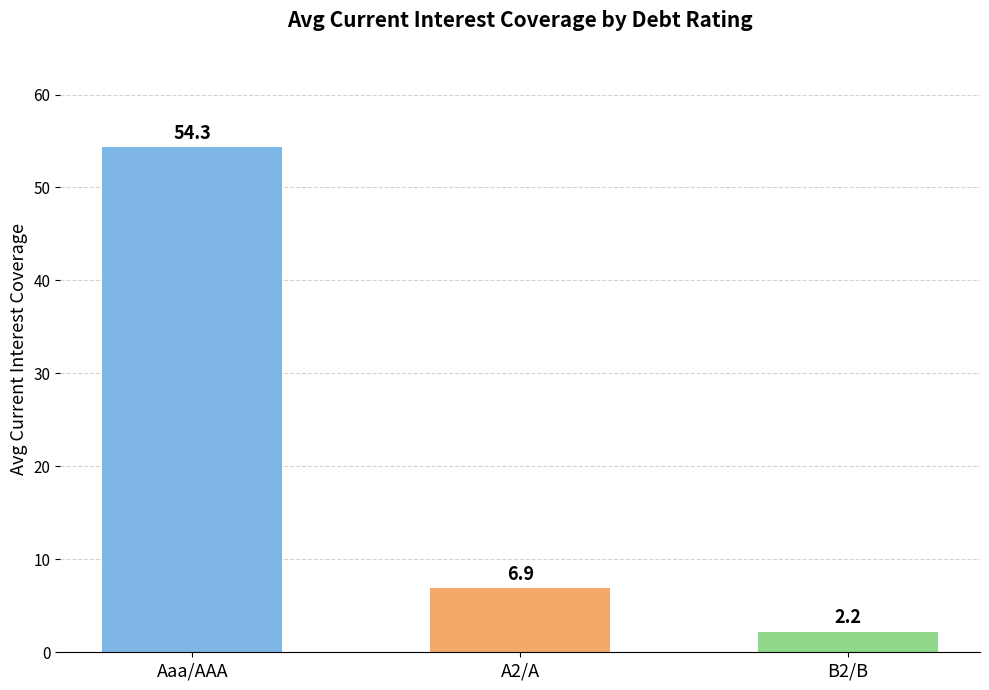

List the labels in order of value, smallest first.

B2/B, A2/A, Aaa/AAA